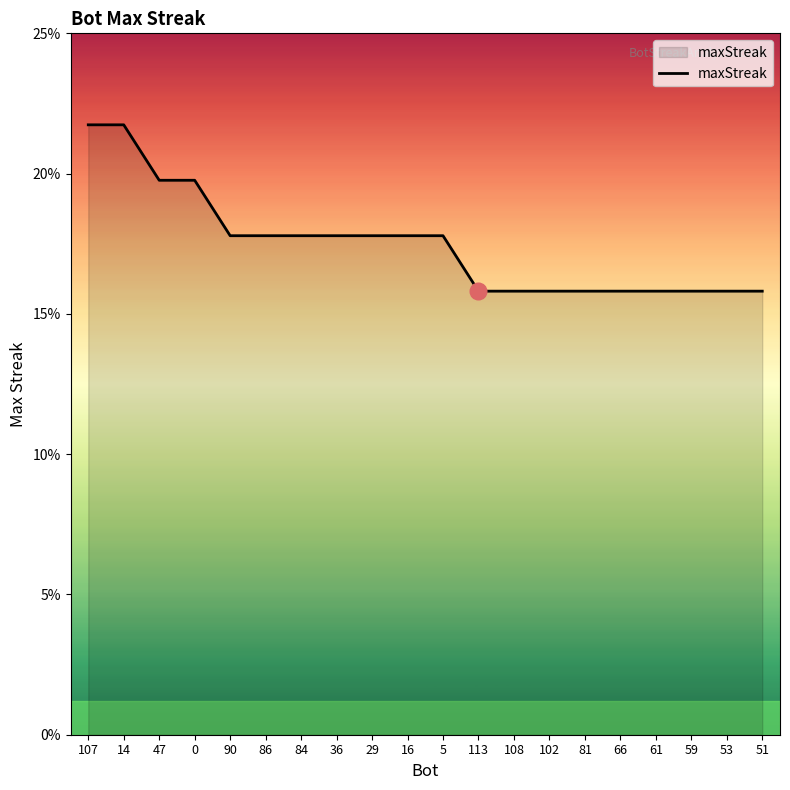

At which category does the chart reach its peak across all series?

107